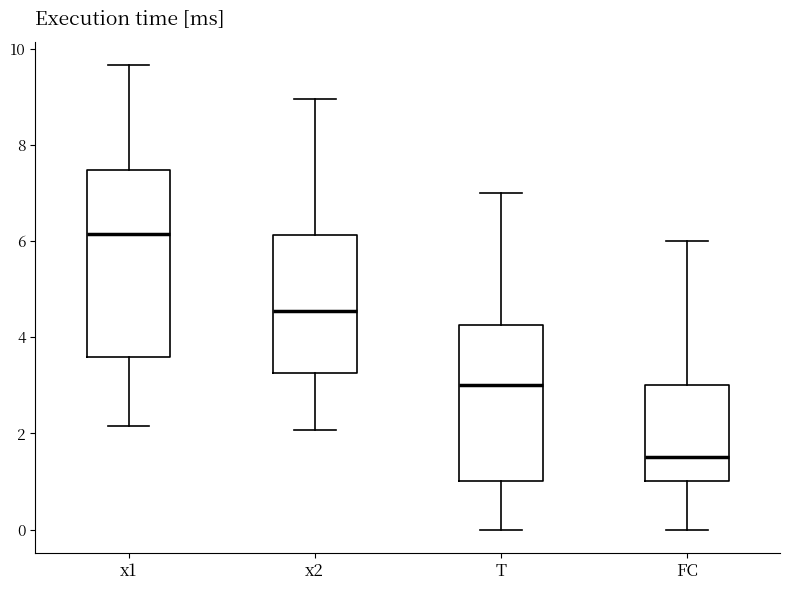

Which box has the highest median line?

x1